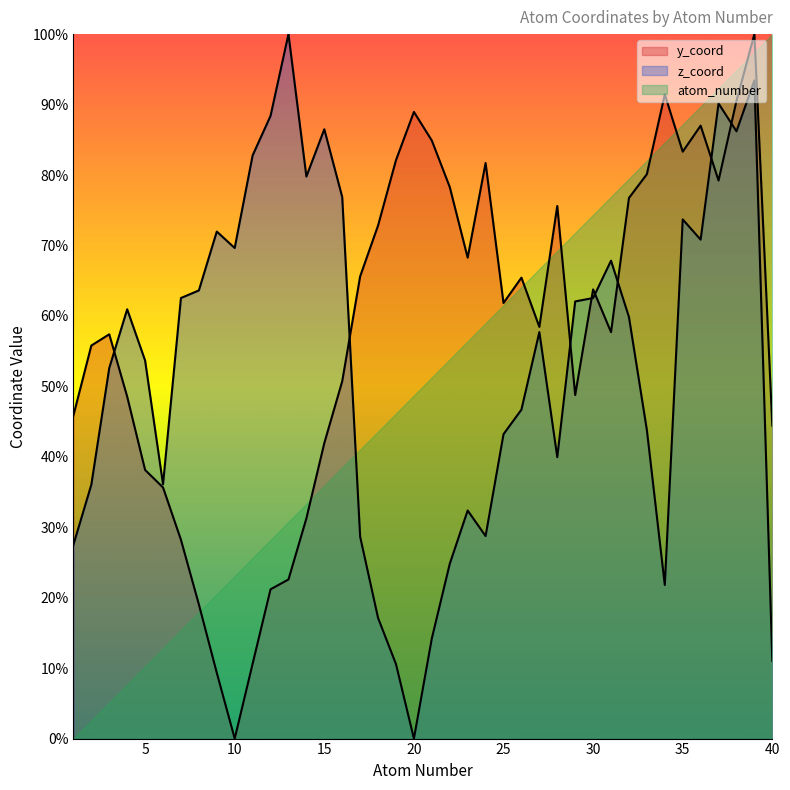

Which has a higher value, 27 or 16?

27